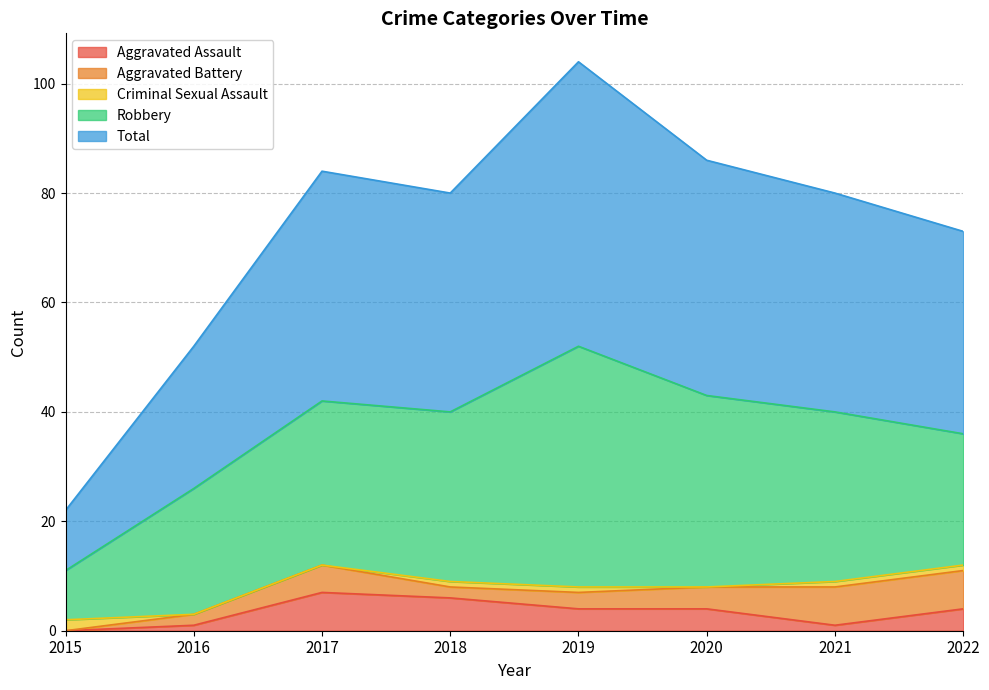

How many times do Aggravated Battery and Aggravated Assault cross each other?

1